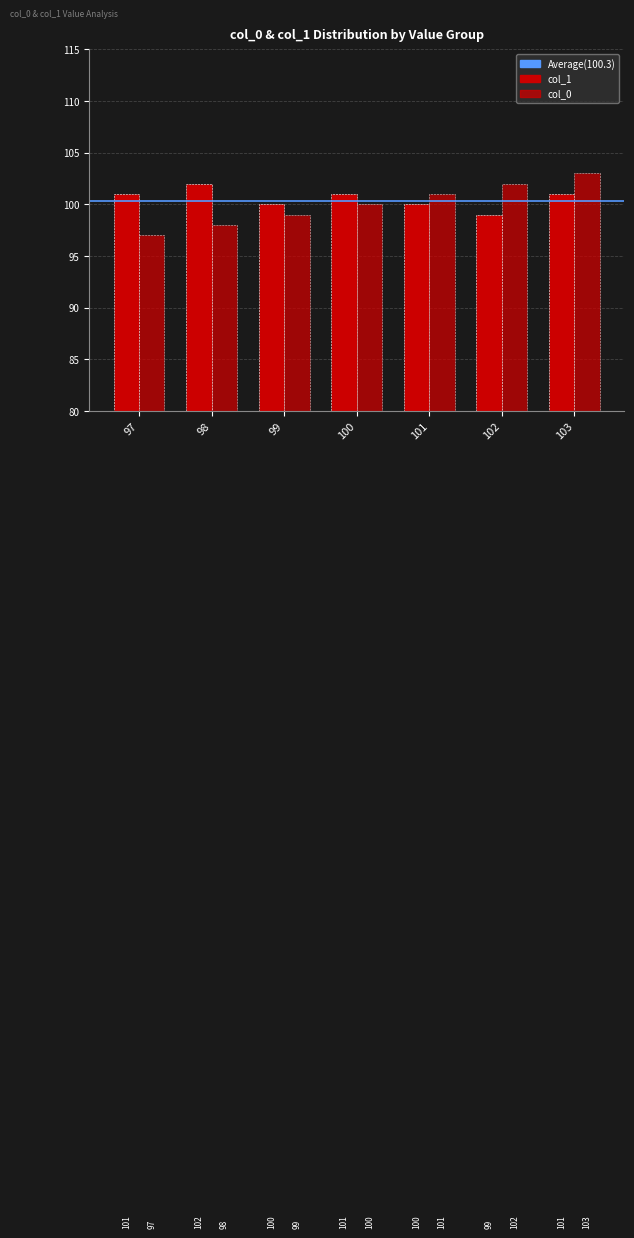

What is the value of the col_1 bar at the 1st from the left?

101